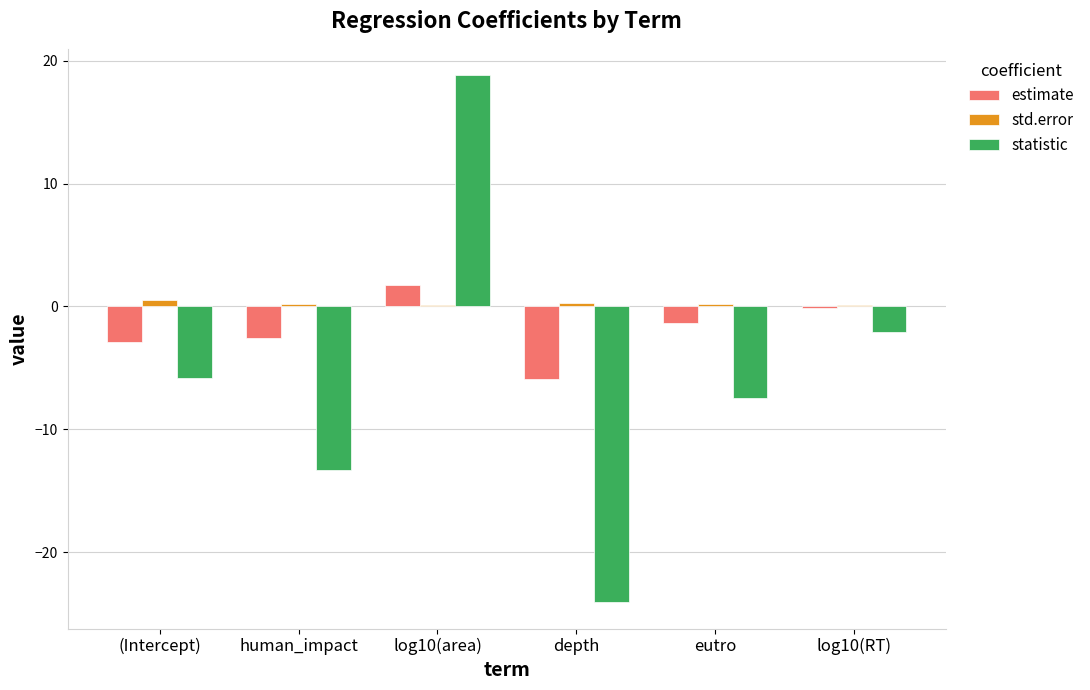

The std.error series shows 0.1 at log10(area). True or false?

True